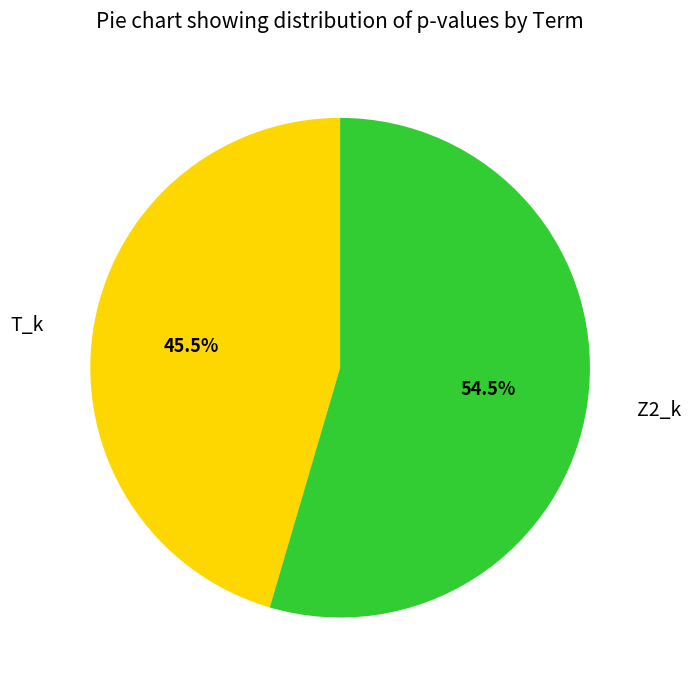

To the nearest percent, what is the difference between the Z2_k and T_k slice percentages?

9%